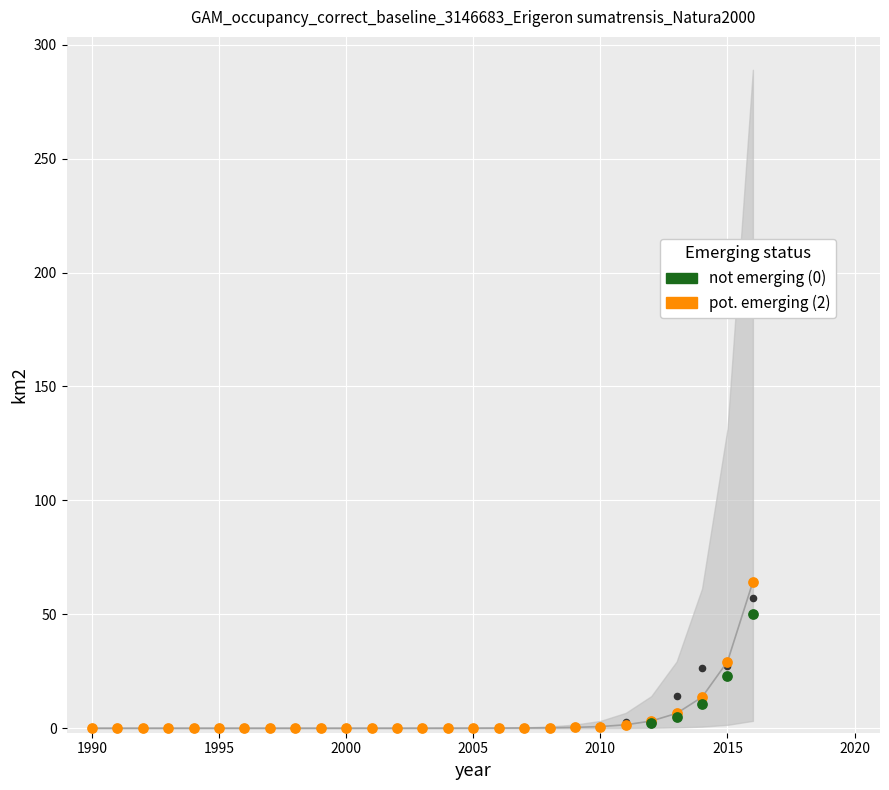

What is the change in value from 2010 to 2015?

+28.5